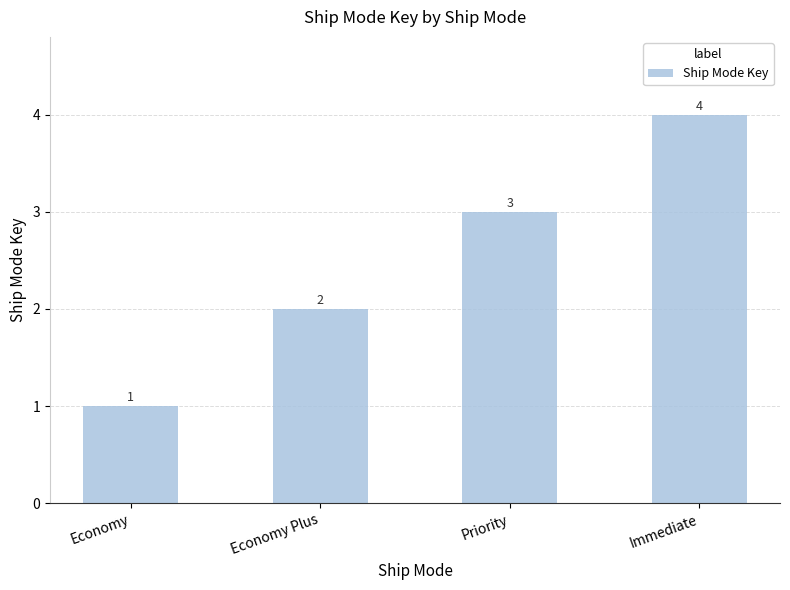

Are the bars grouped side by side (vs. stacked)?

No